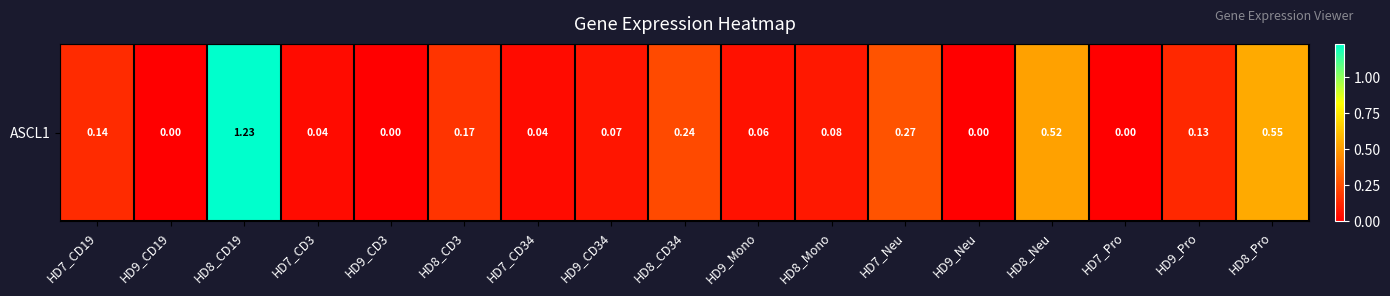

What is the sum of the values at HD8_CD34 and HD9_CD19?

0.2